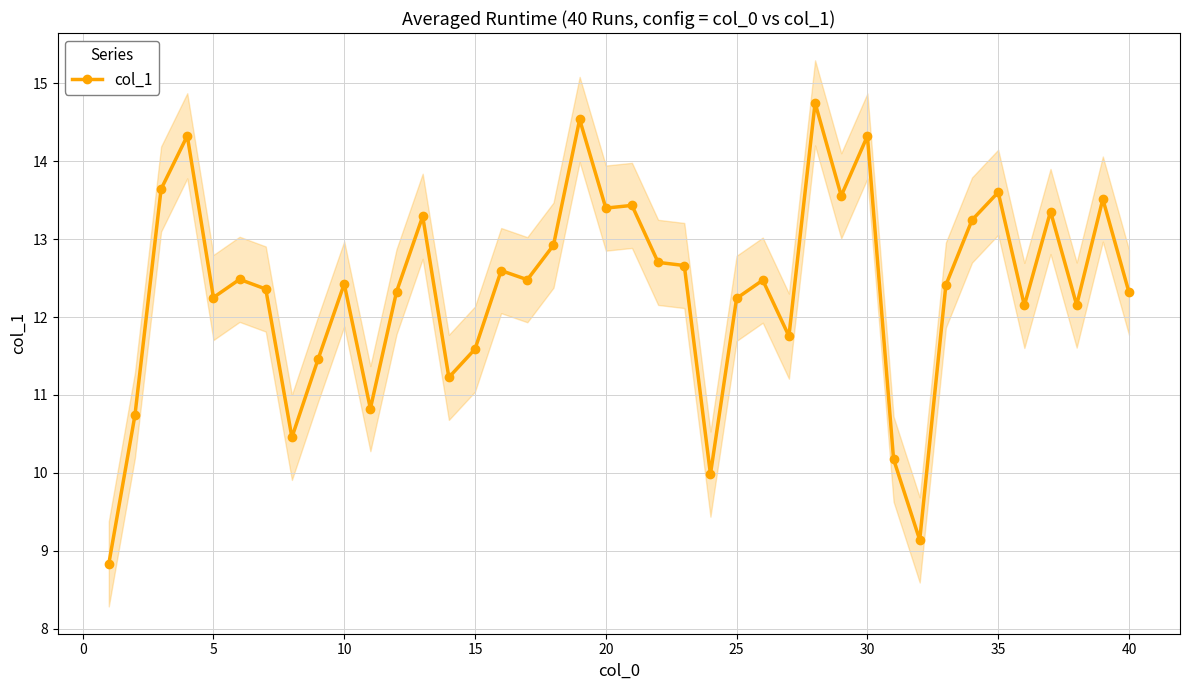

True or false: col_1 has more than 0 points higher than both neighbors.

True